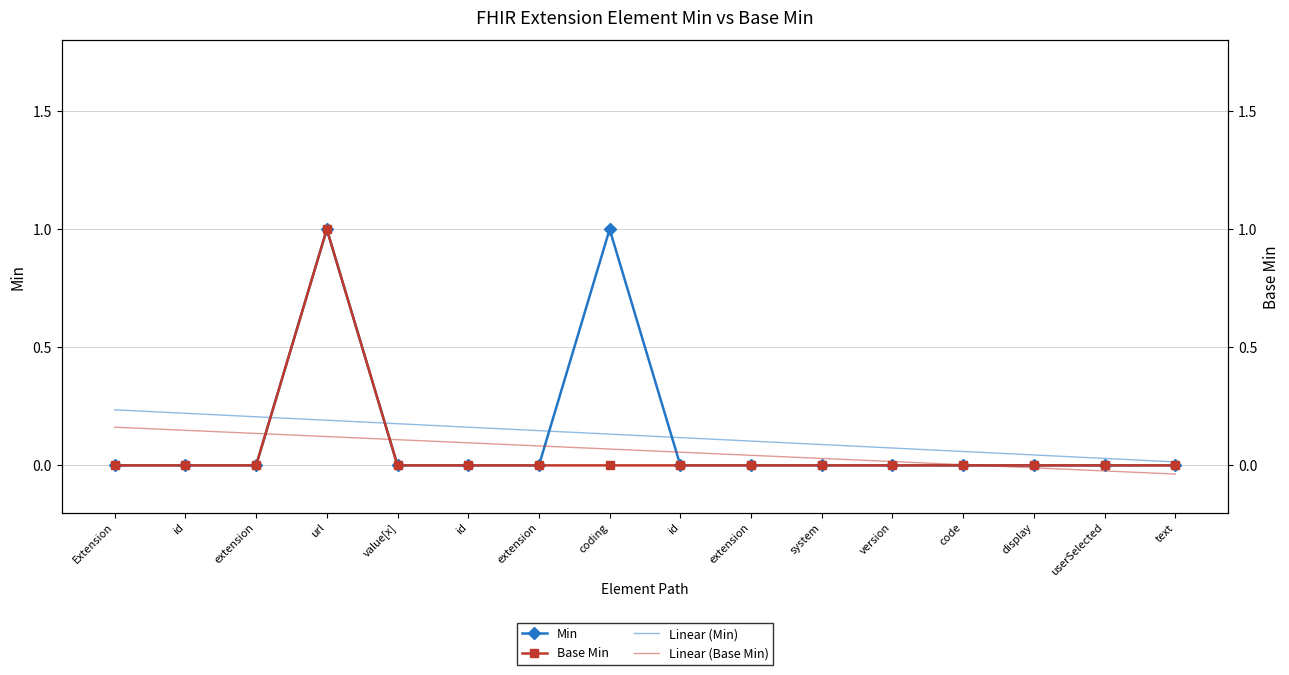

At value[x], list the series in order from largest to smallest.

Linear (Min), Linear (Base Min), Min, Base Min